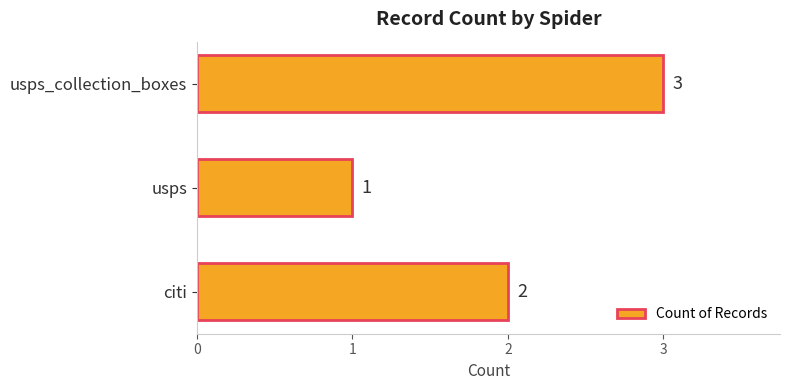

What is the greatest value displayed?

3